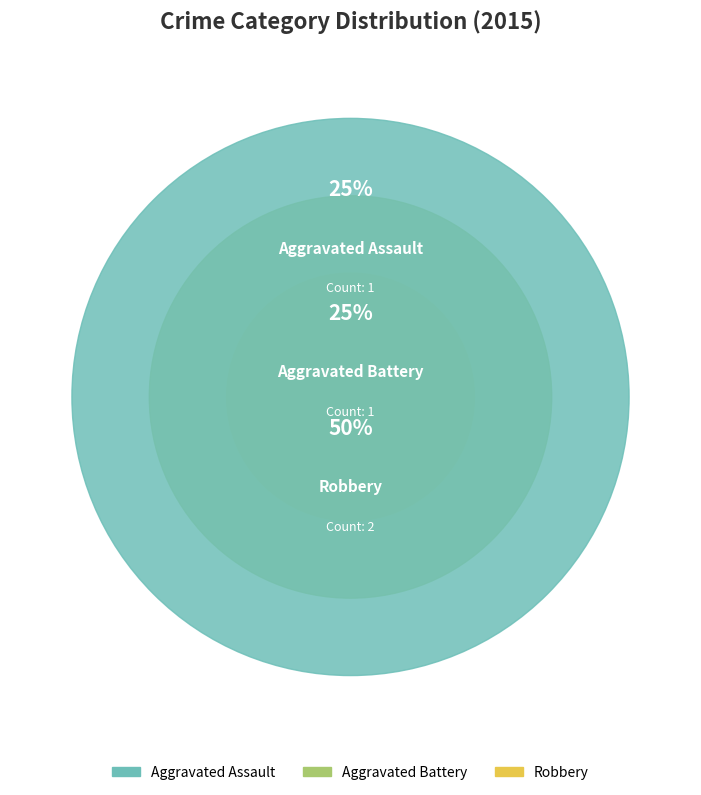

To the nearest percent, what is the difference between the Aggravated Battery and Robbery slice percentages?

25%